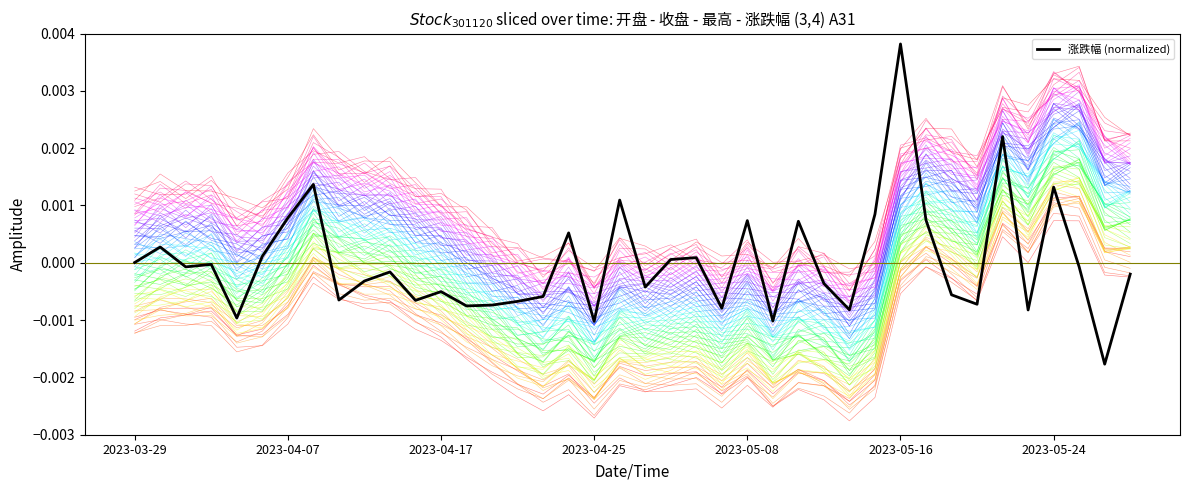

True or false: the data shows -0.0 at 11.

False